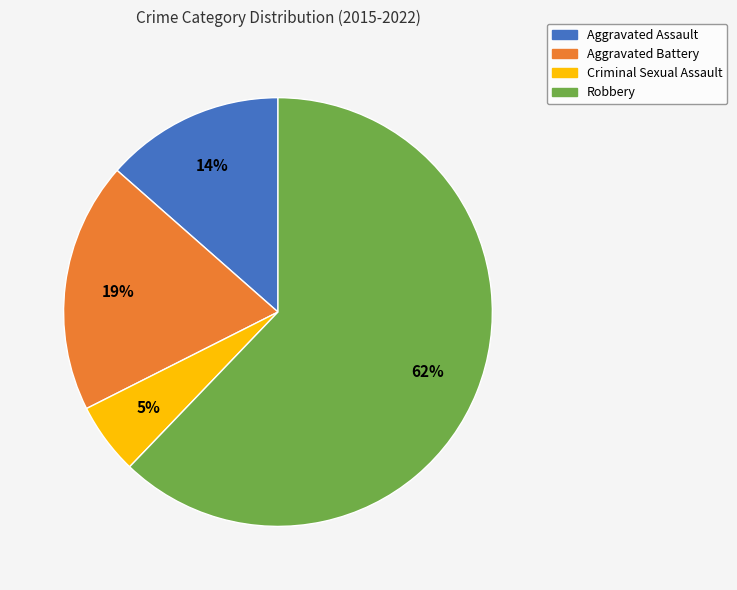

Which slice represents more than half of the pie?

Robbery